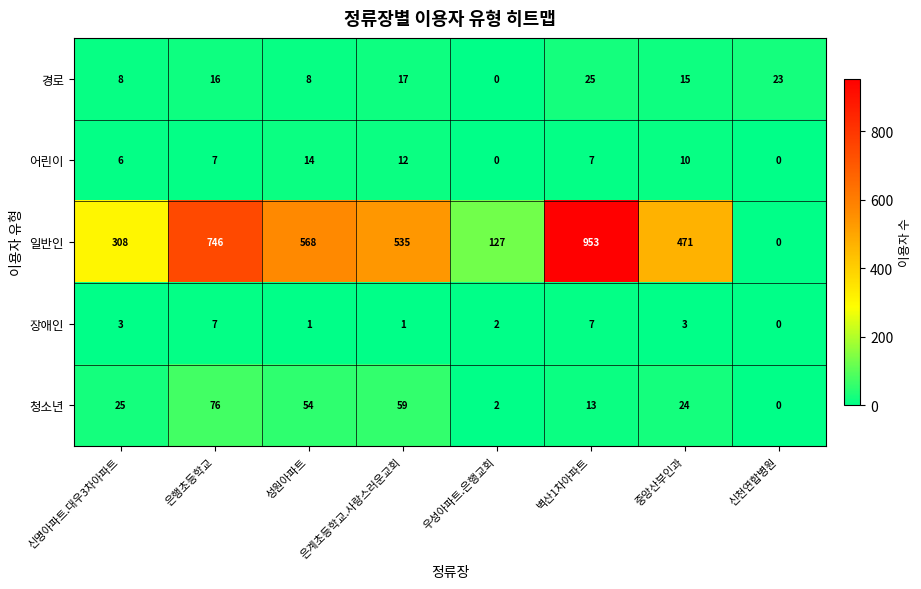

Between 성원아파트 and 신천연합병원, which series saw the biggest shift?

일반인